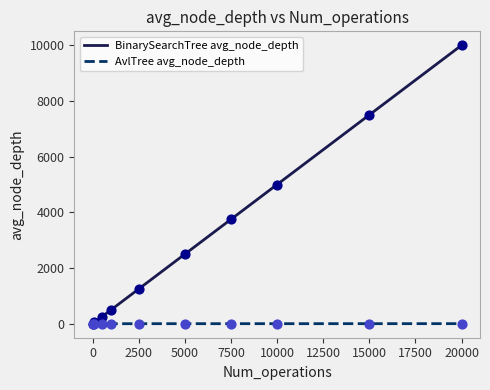

Which series contains the lowest Y value?

AvlTree avg_node_depth